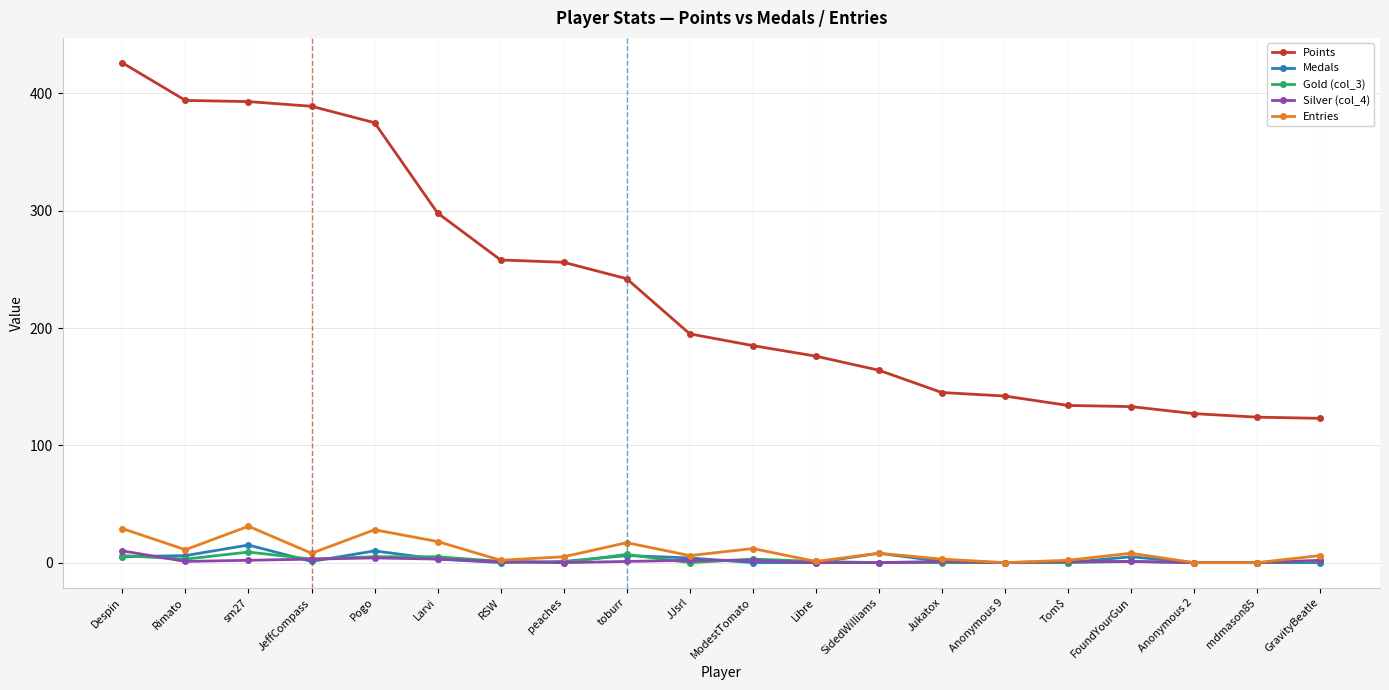

True or false: Entries and Points intersect in this chart.

False